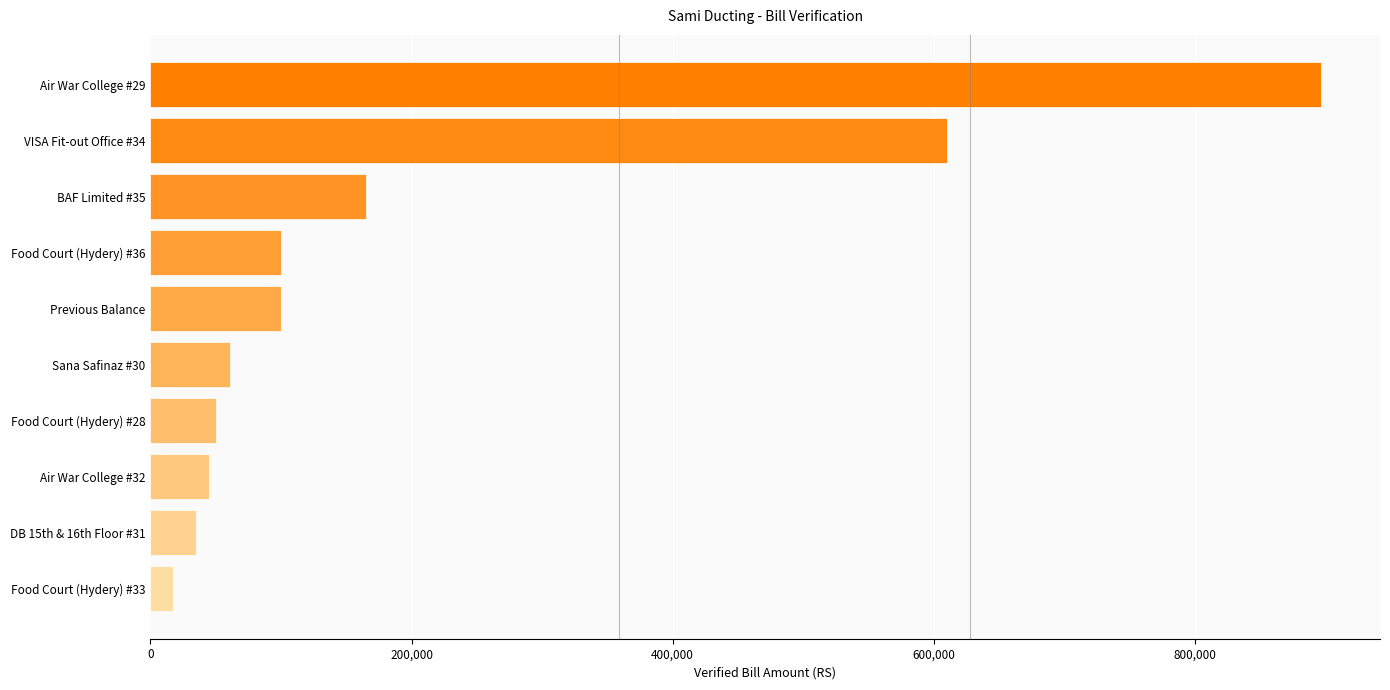

What is the difference between the values at VISA Fit-out Office #34 and Food Court (Hydery) #36?

510464